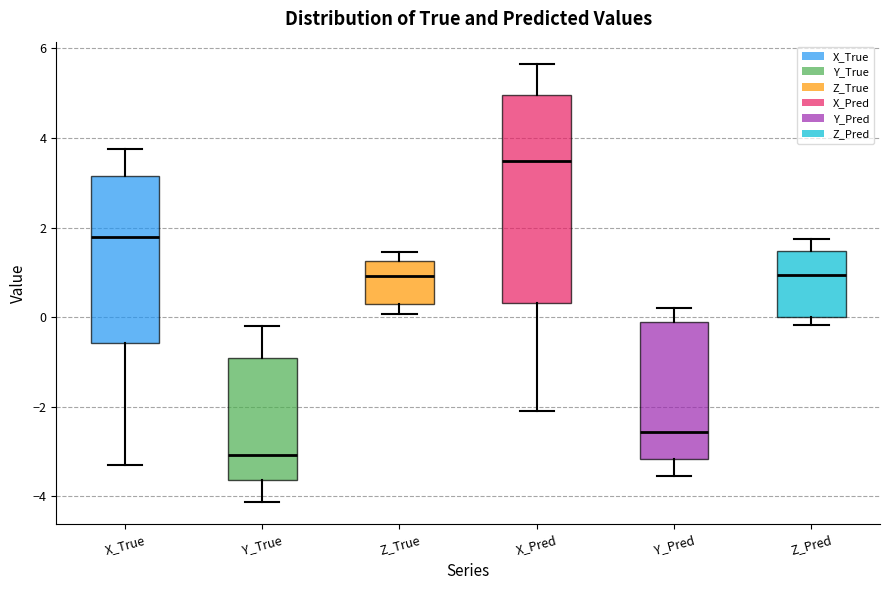

Which box has the highest median line?

X_Pred